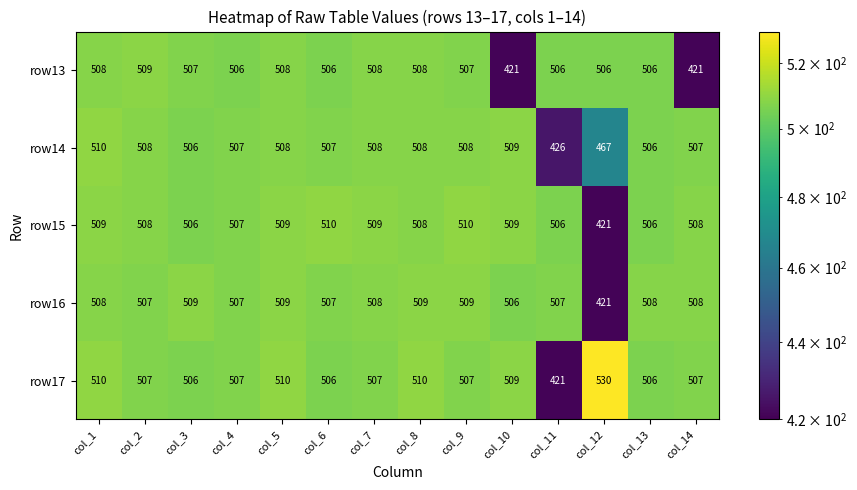

Which series has the largest total across all categories?

row17